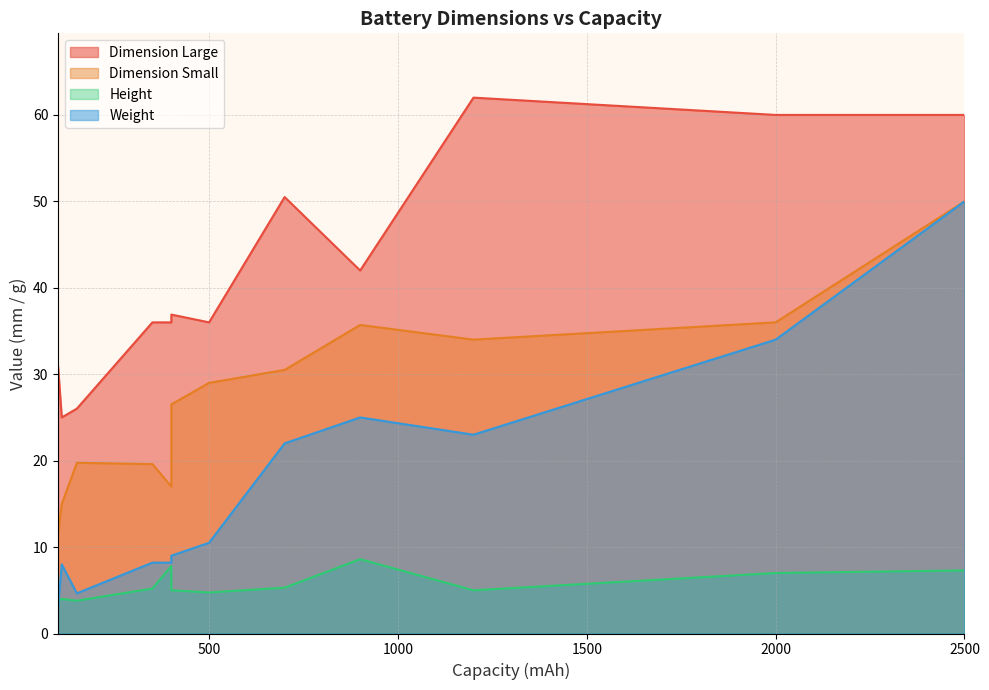

At which label is Dimension Large closest to 43?

900